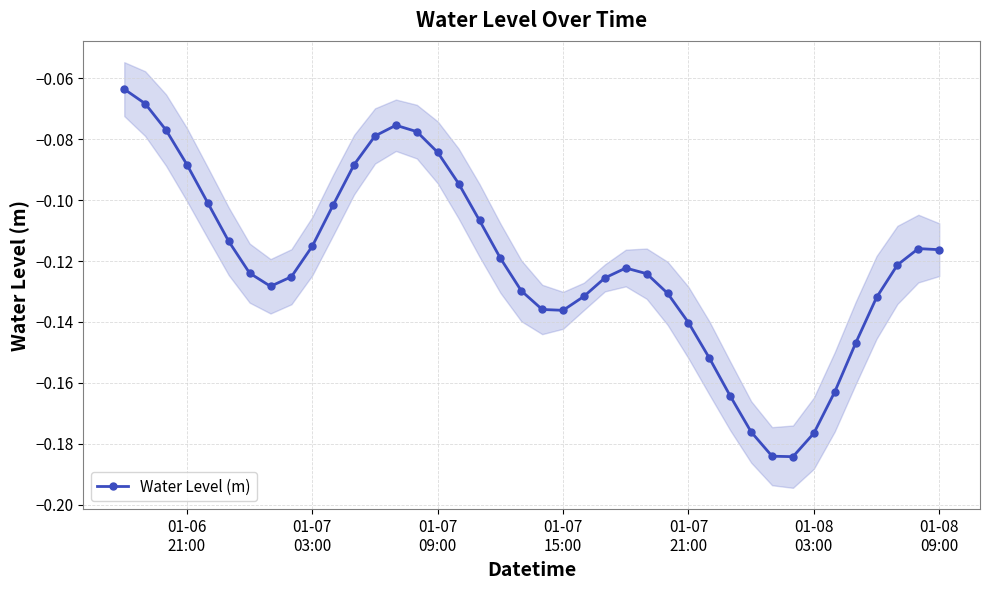

How many interior local peaks (higher than both neighbors) does the data have?

3